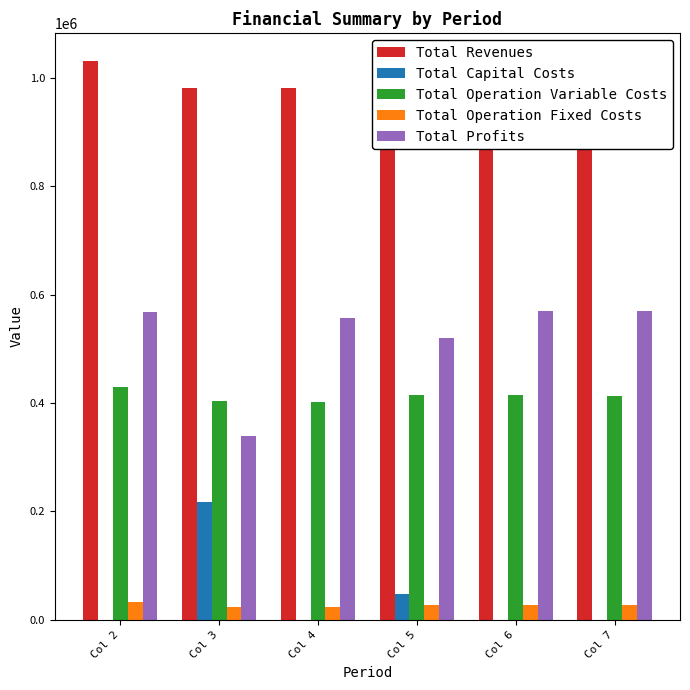

What is the sum of all Total Operation Fixed Costs values?

162421.3